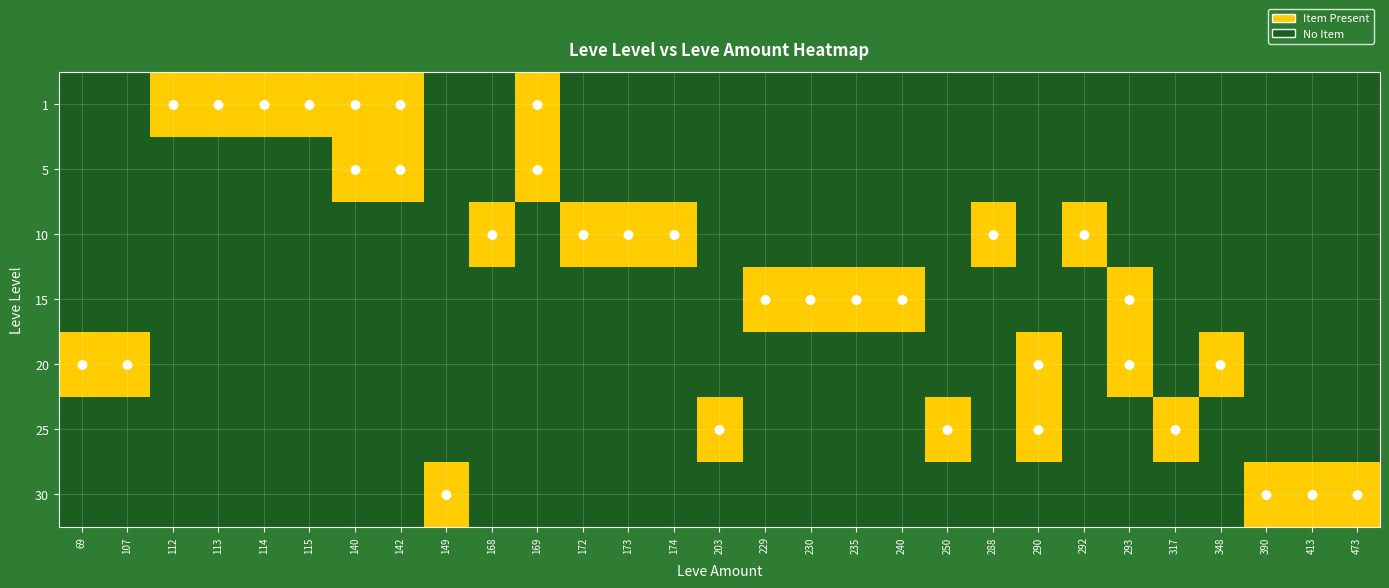

Which series has the largest total across all categories?

1